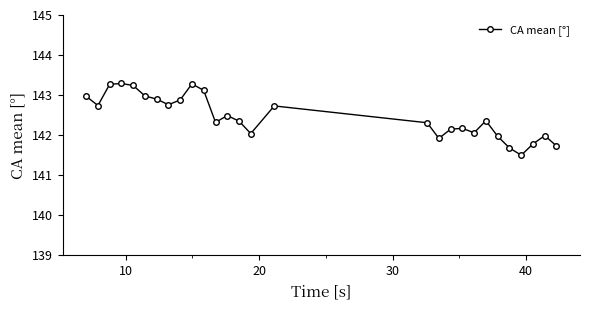

What is the average value?

142.5